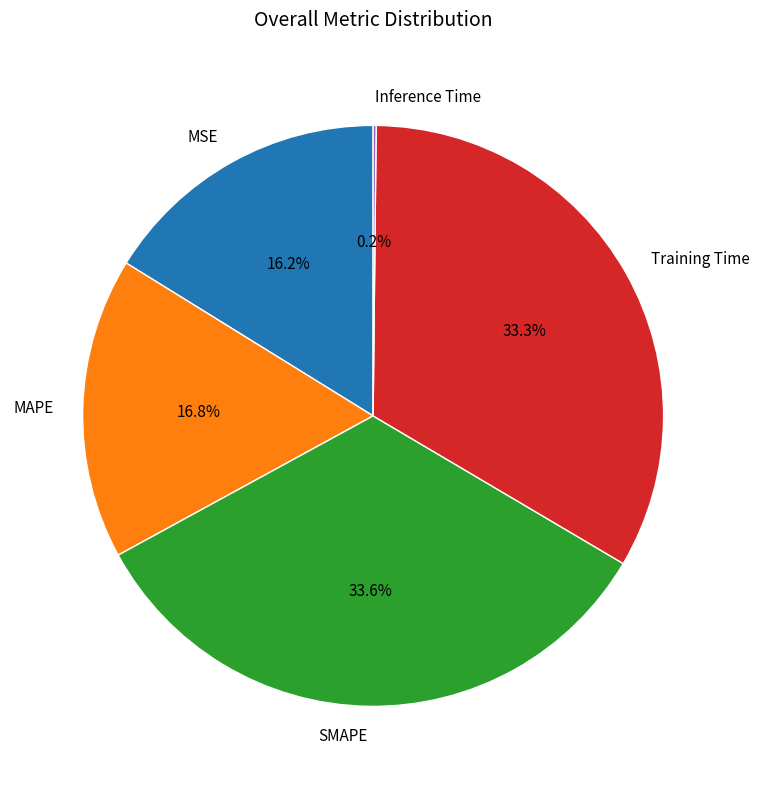

How much of the chart is everything except MAPE?

83.2%